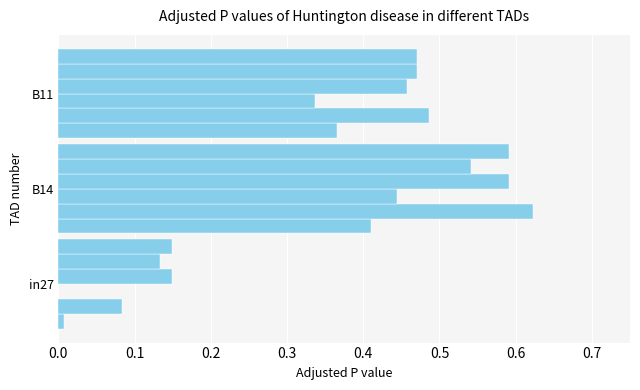

How many categories are shown in the chart?

3